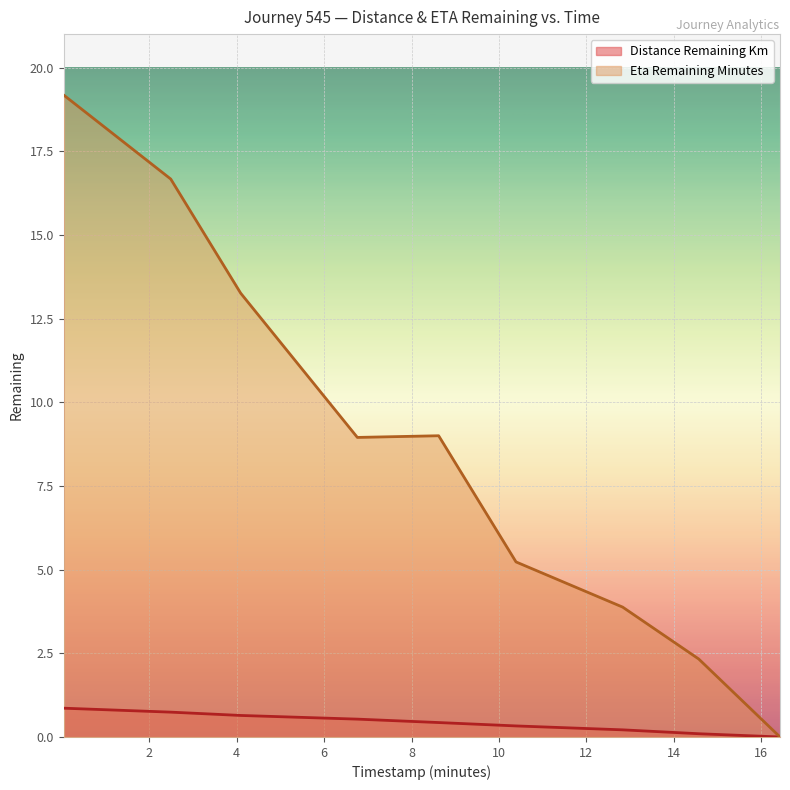

Is the value of eta_remaining_minutes at 6.76 greater than the value of distance_remaining_km at 16.43?

Yes